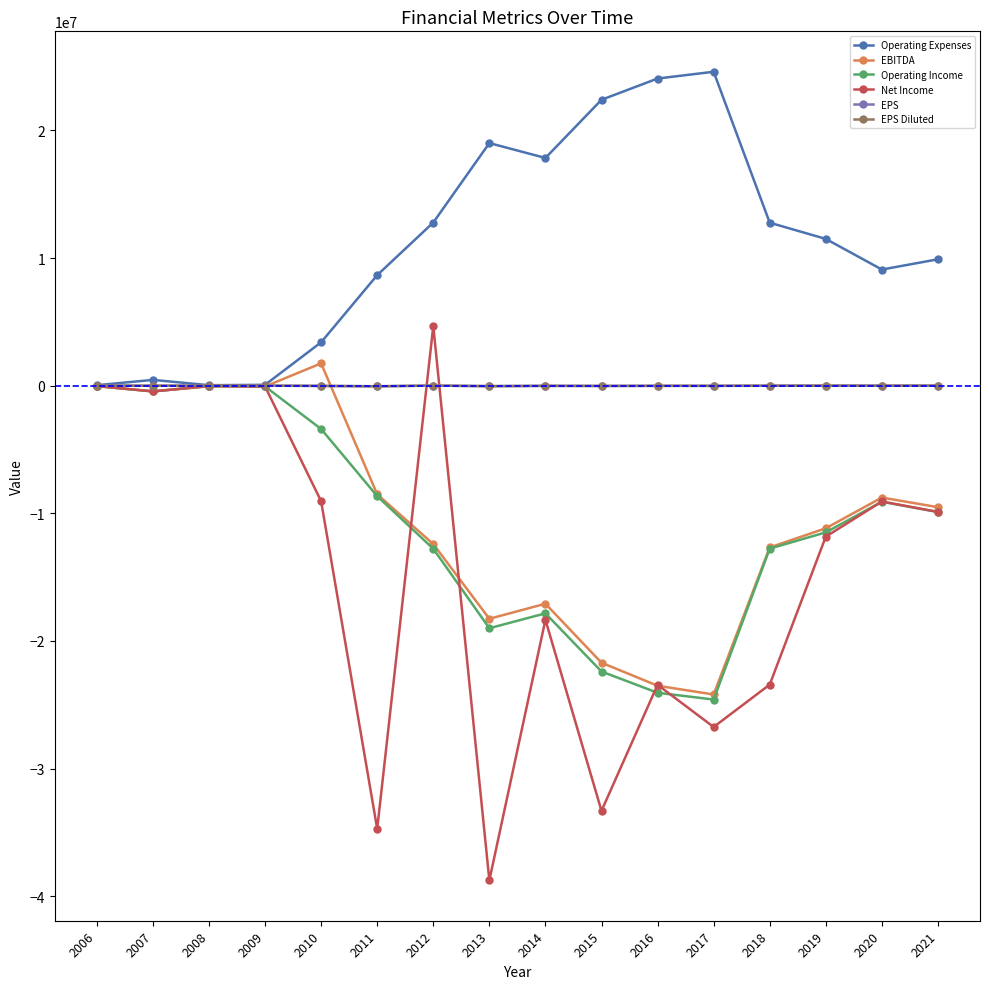

Is this an area chart (filled region under the line)?

No